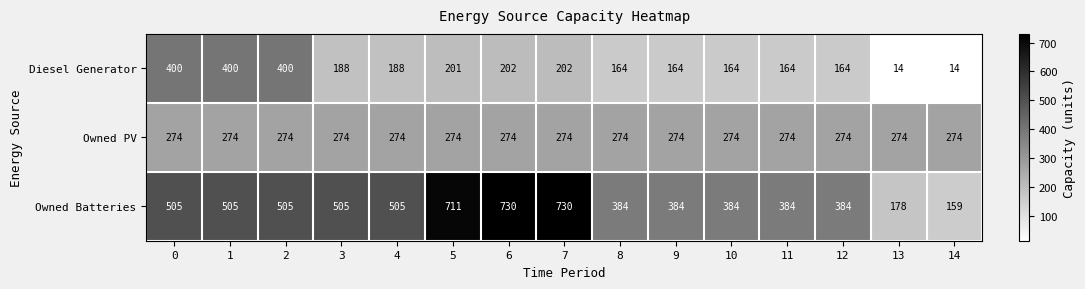

What is the difference between the second highest and second lowest values in the Owned Batteries series?

552